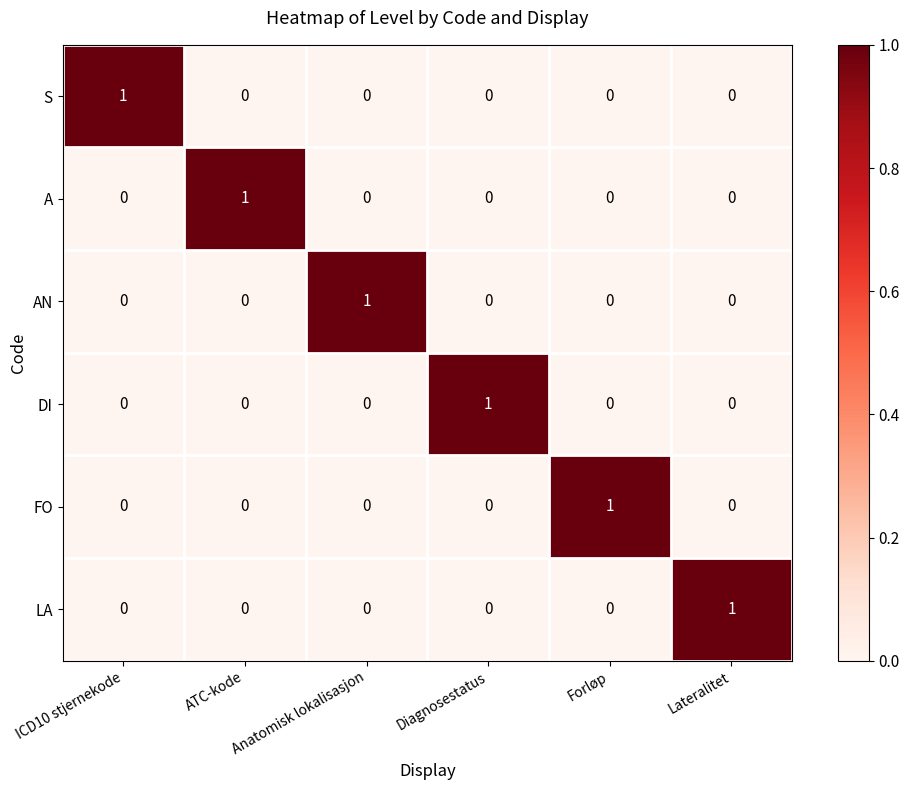

Which category has the highest value in the AN series?

Anatomisk lokalisasjon